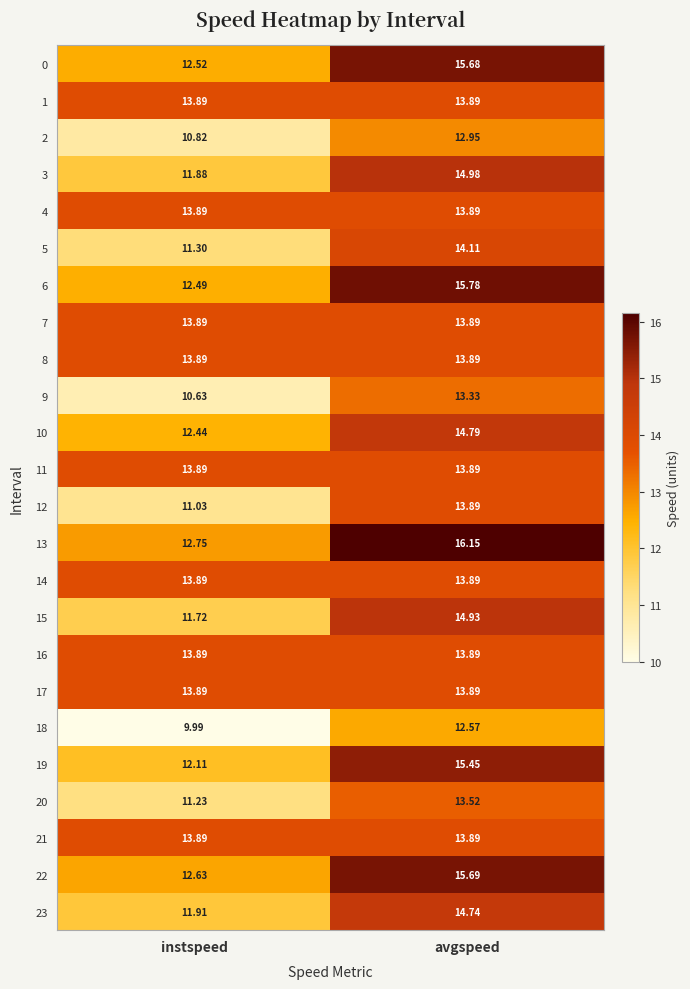

How many categories are shown in the chart?

2